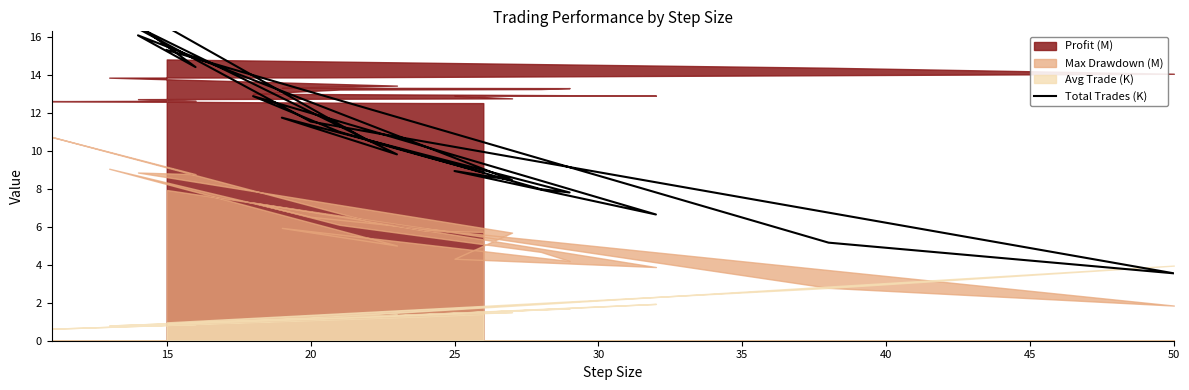

True or false: the data shows 2.0 at 15.

False